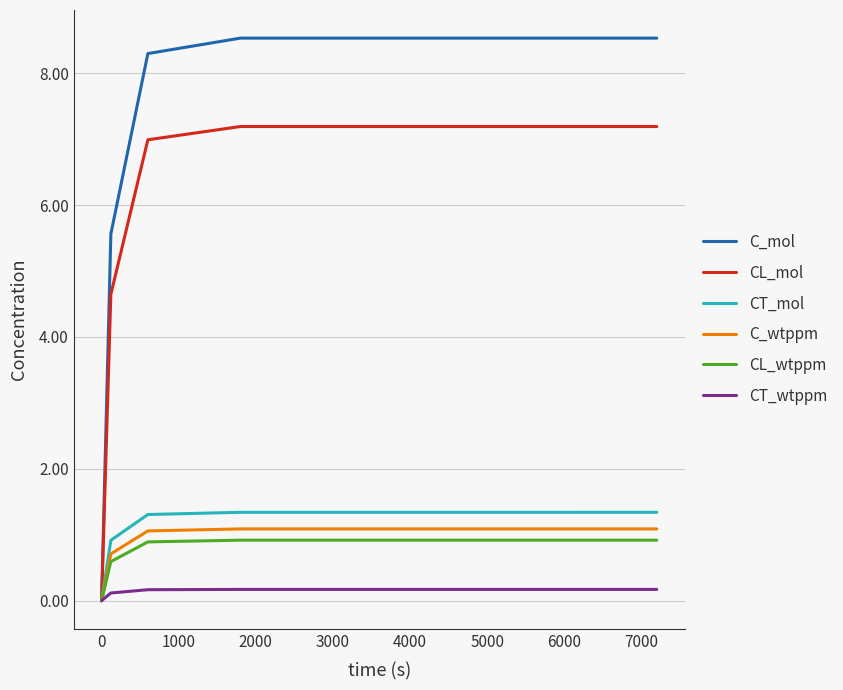

Which series has the largest total across all categories?

C_mol